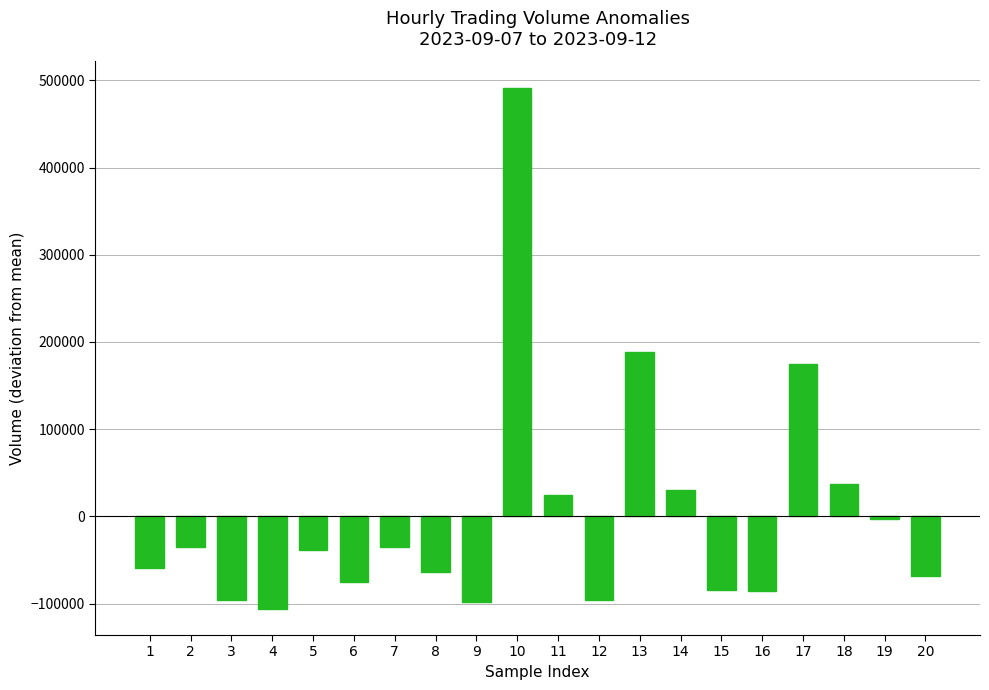

What is the minimum value shown in the chart?

-106205.4